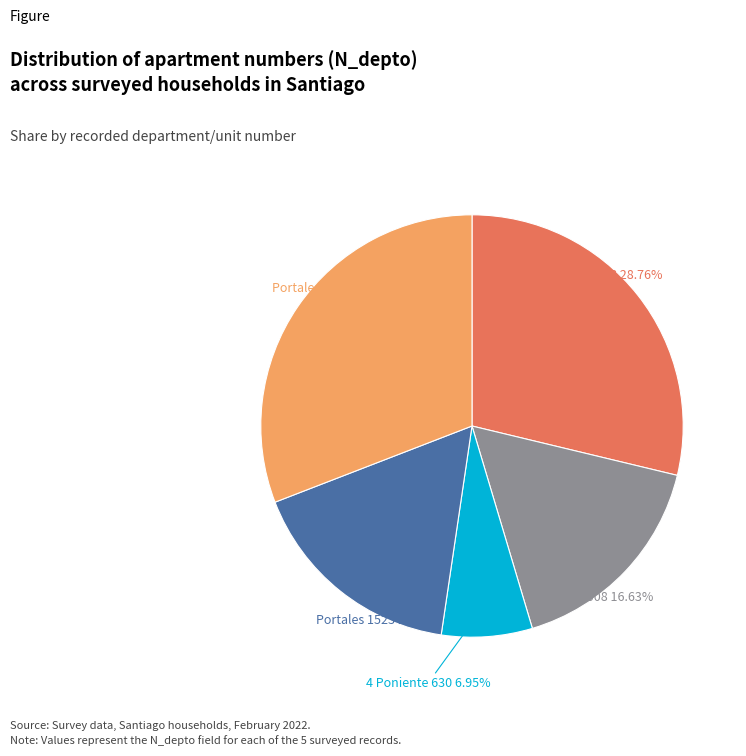

Which slice is the largest?

Portales 2800